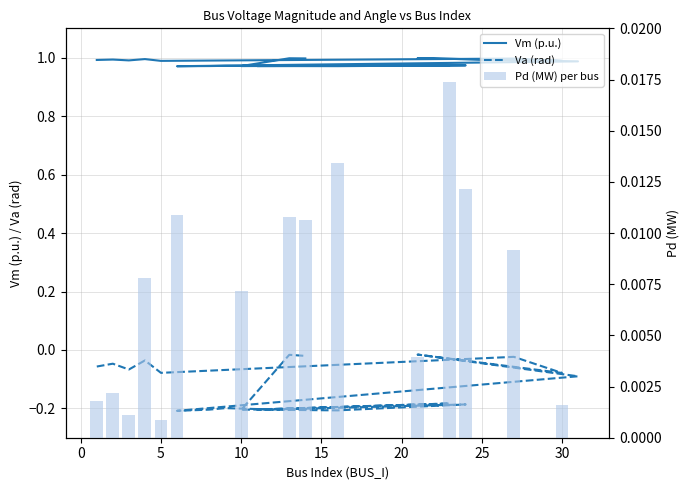

Is it true that Pd (MW) per bus equals 0.0 at 11?

False